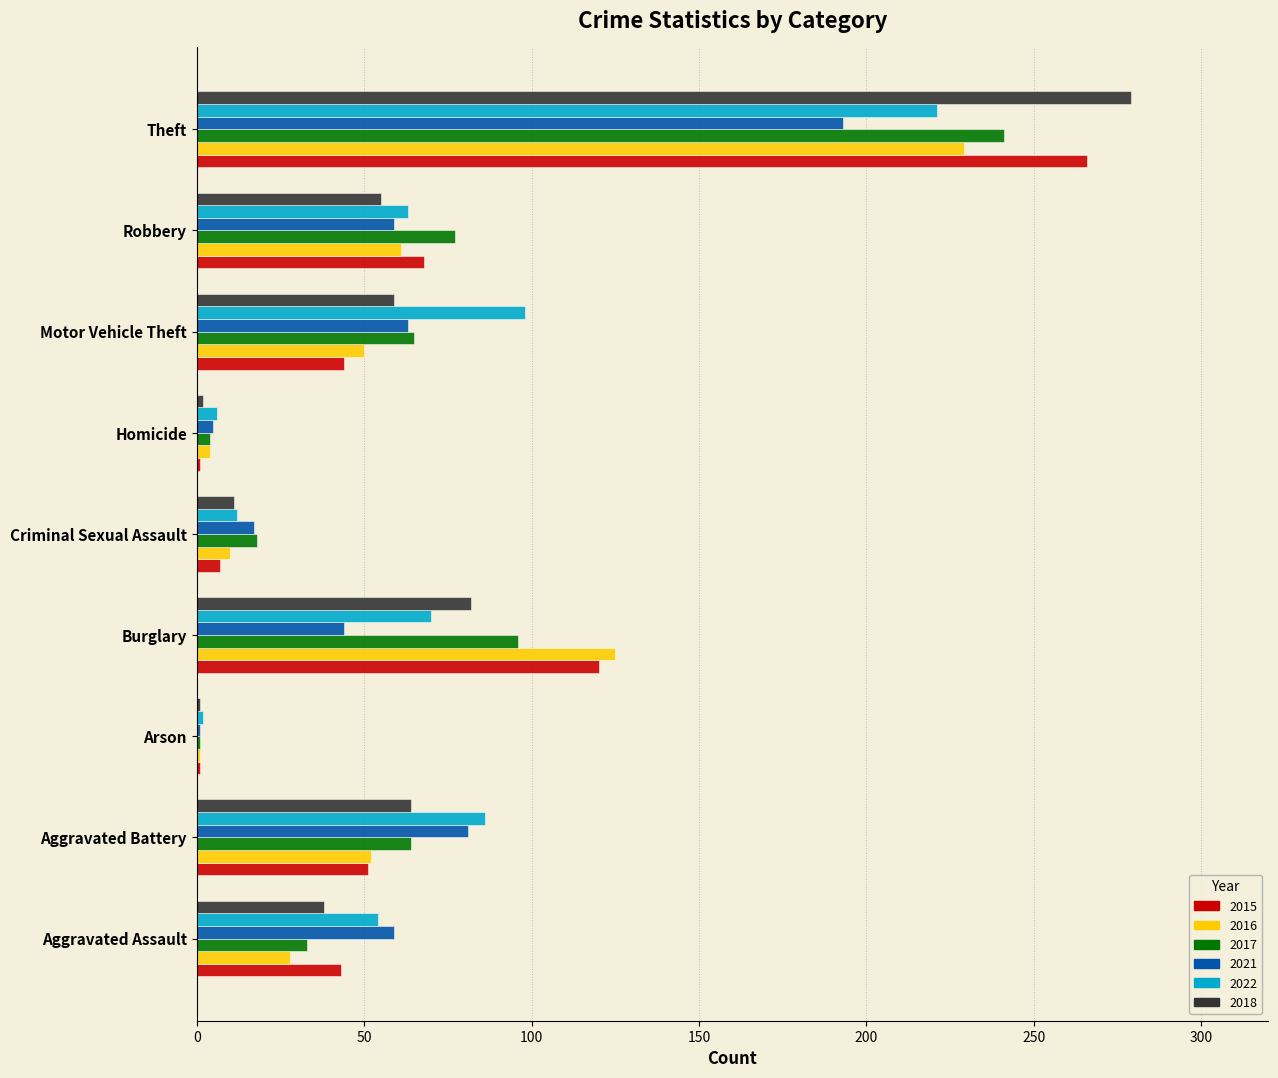

At how many categories does at least one series exceed 194?

1